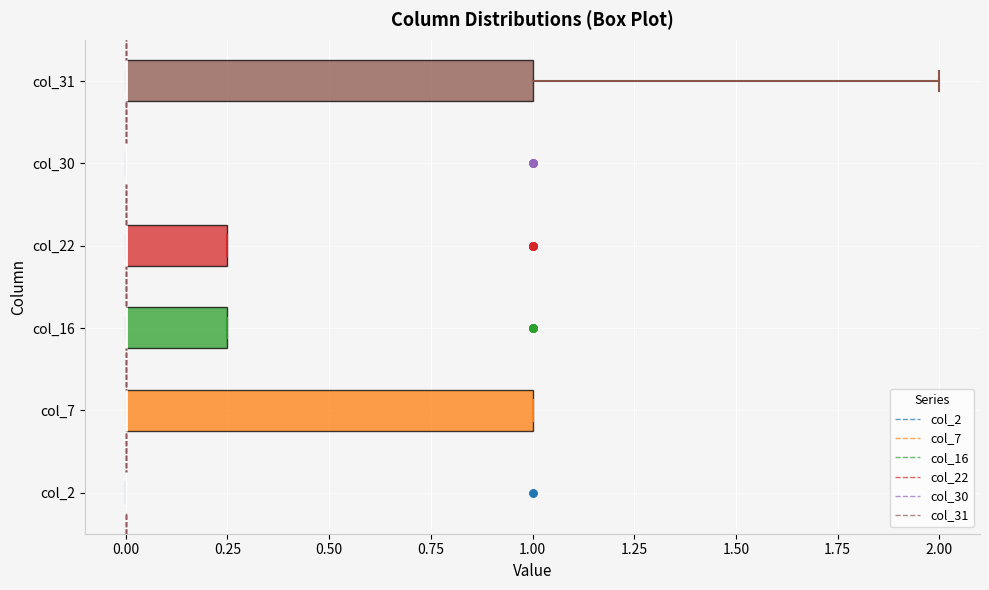

Where is the right edge of the box for col_7 on the x-axis? The values are not printed on the chart, so give them approximately, as read against the axis.

1.00